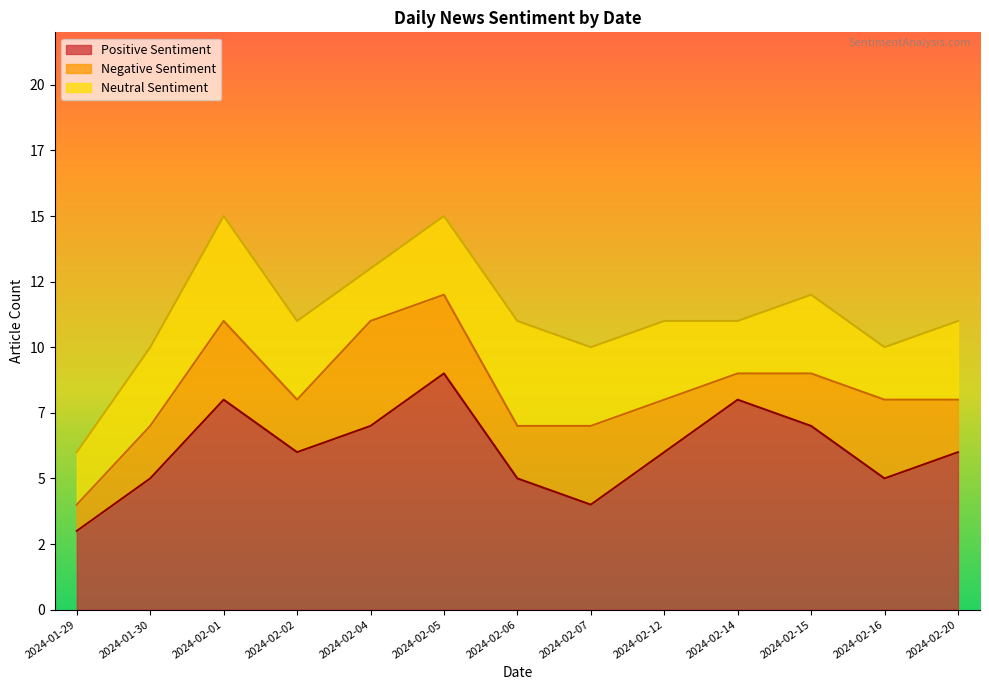

Is the value of Positive Sentiment at 2024-02-05 greater than the value of Neutral Sentiment at 2024-02-05?

Yes